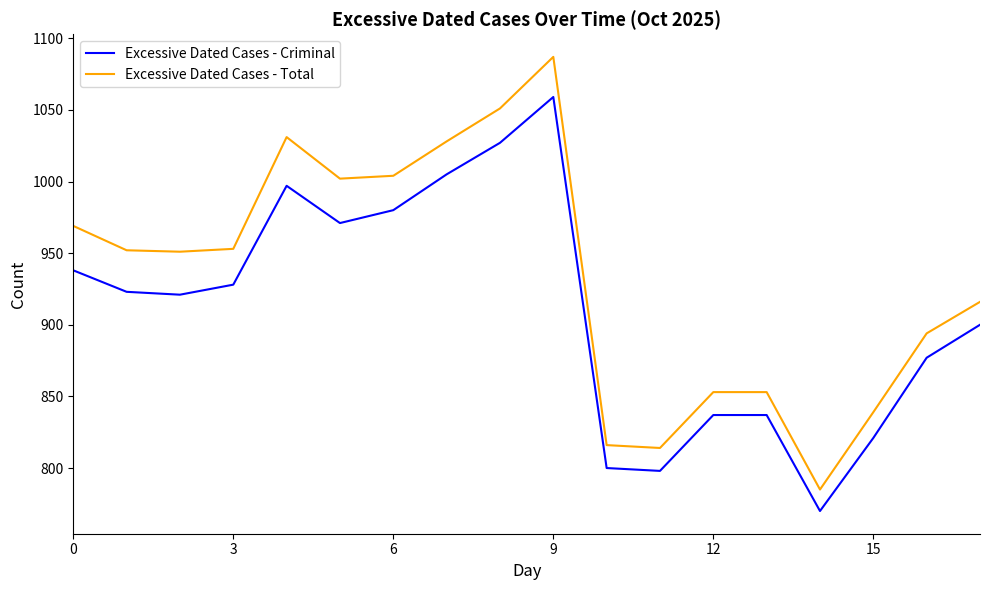

True or false: Excessive Dated Cases - Criminal has more than 1 points higher than both neighbors.

True